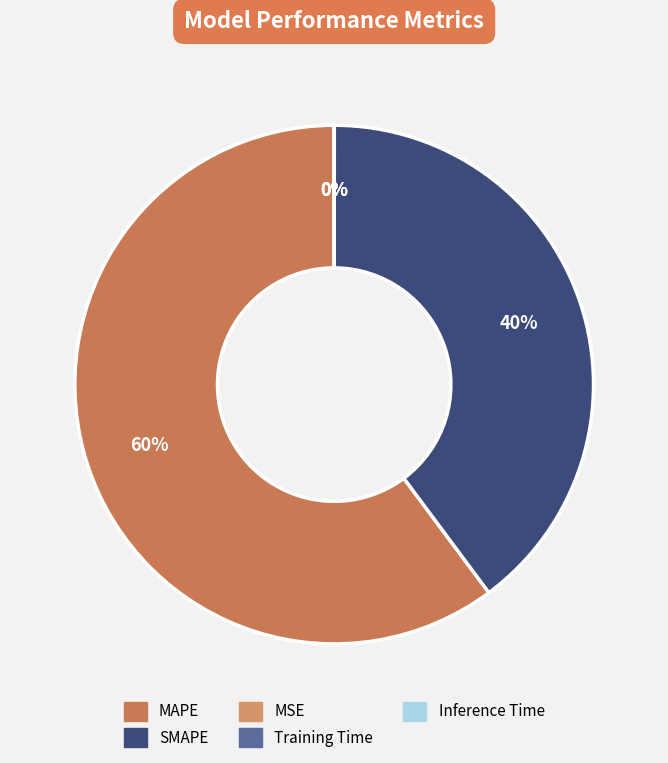

To the nearest percent, what is the combined percentage of Training Time and MAPE?

60%